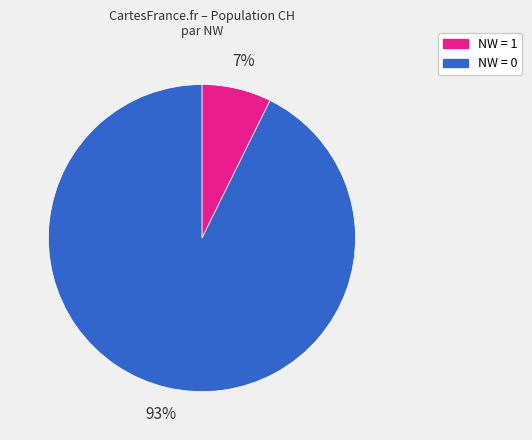

Is there a majority slice in this chart?

Yes